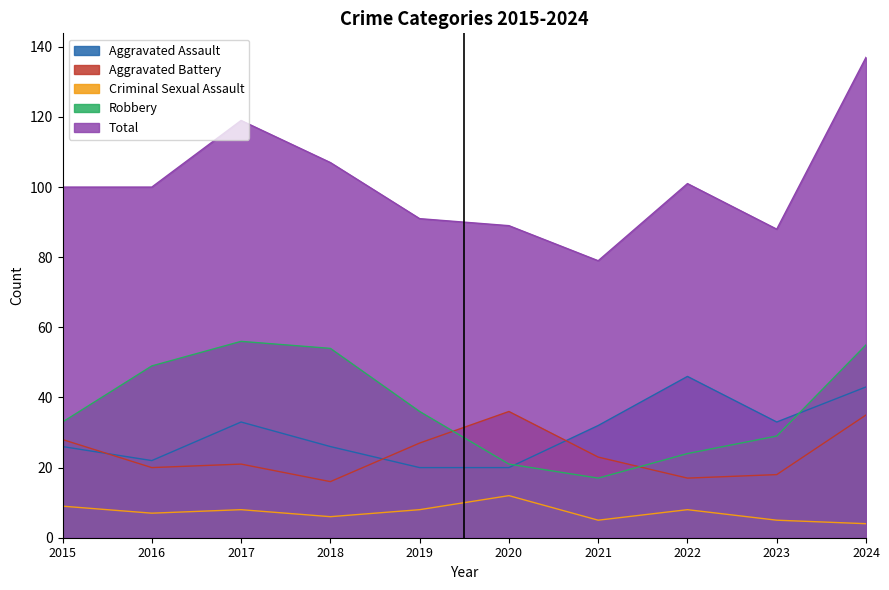

How many lines are shown in the chart?

5